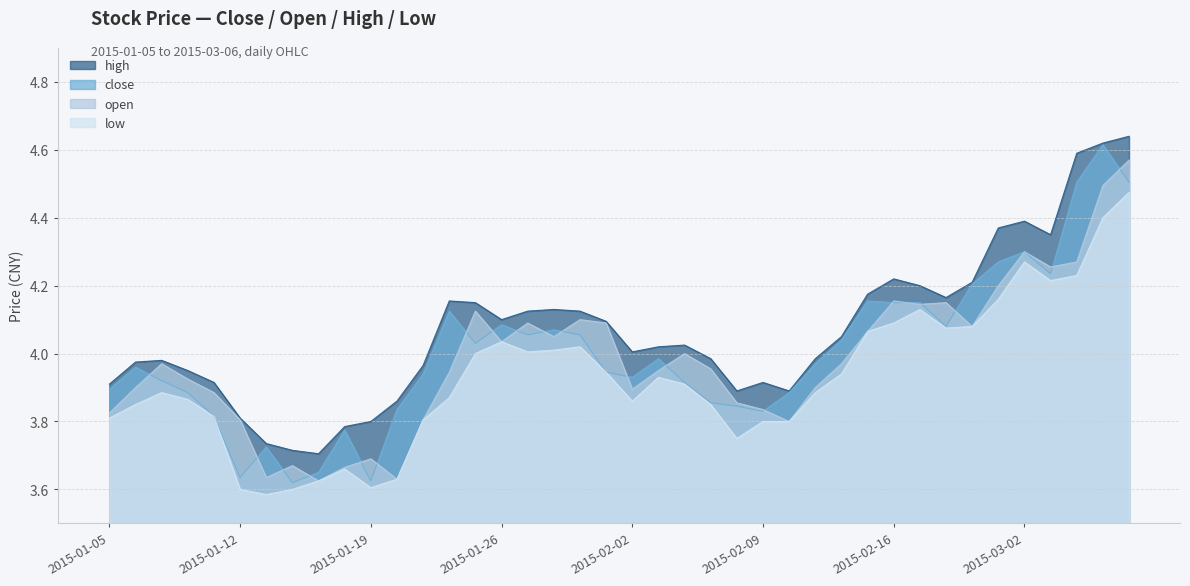

What is the minimum value shown in the chart?

3.6